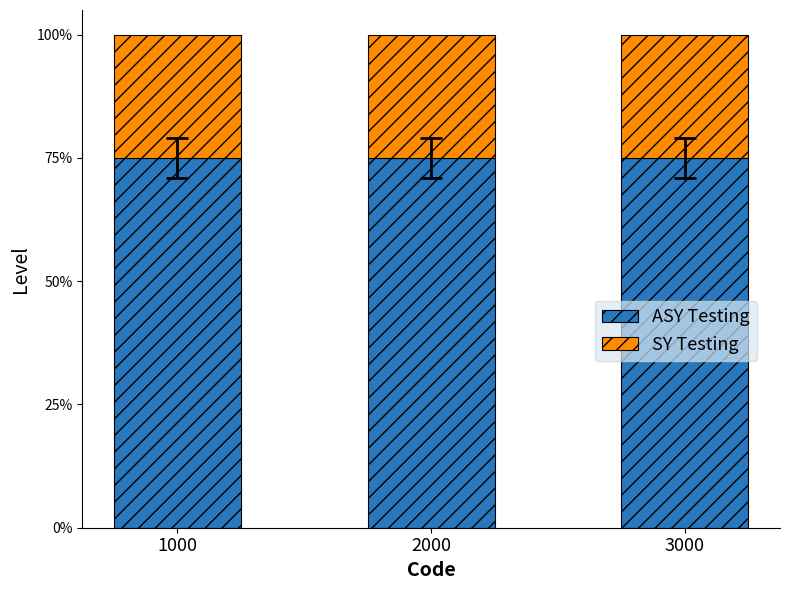

What are all the series names shown in the legend?

ASY Testing, SY Testing